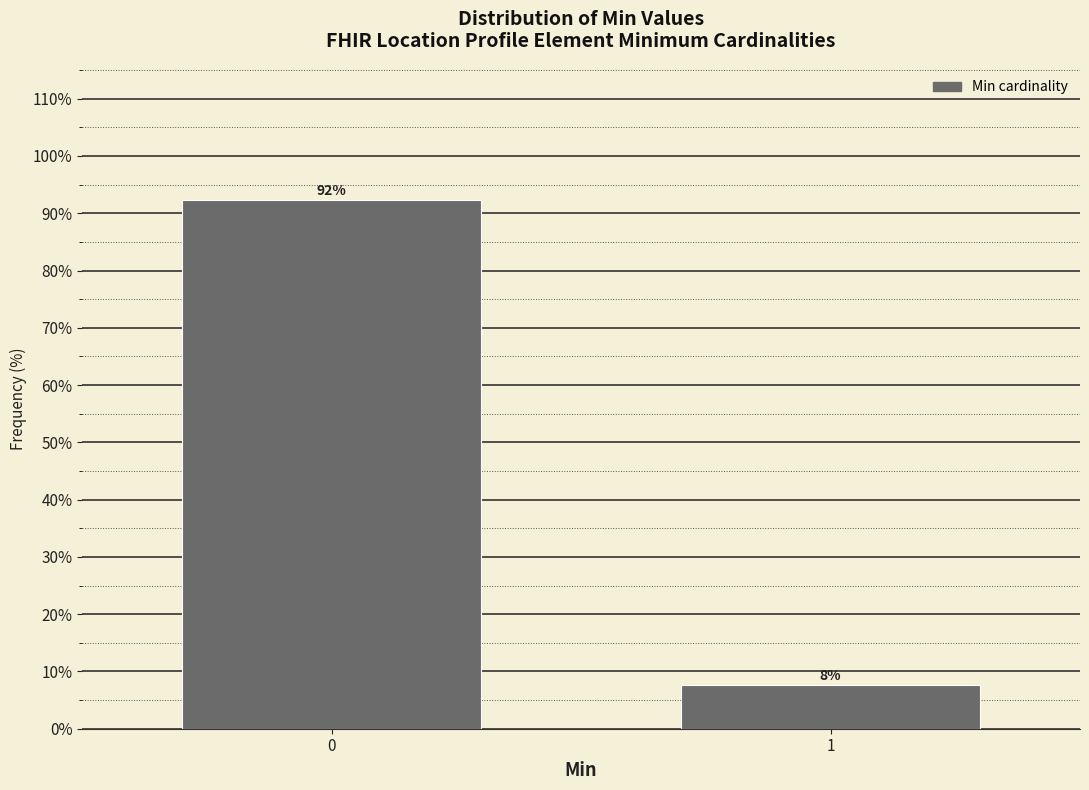

Read the value at 0.

92.3